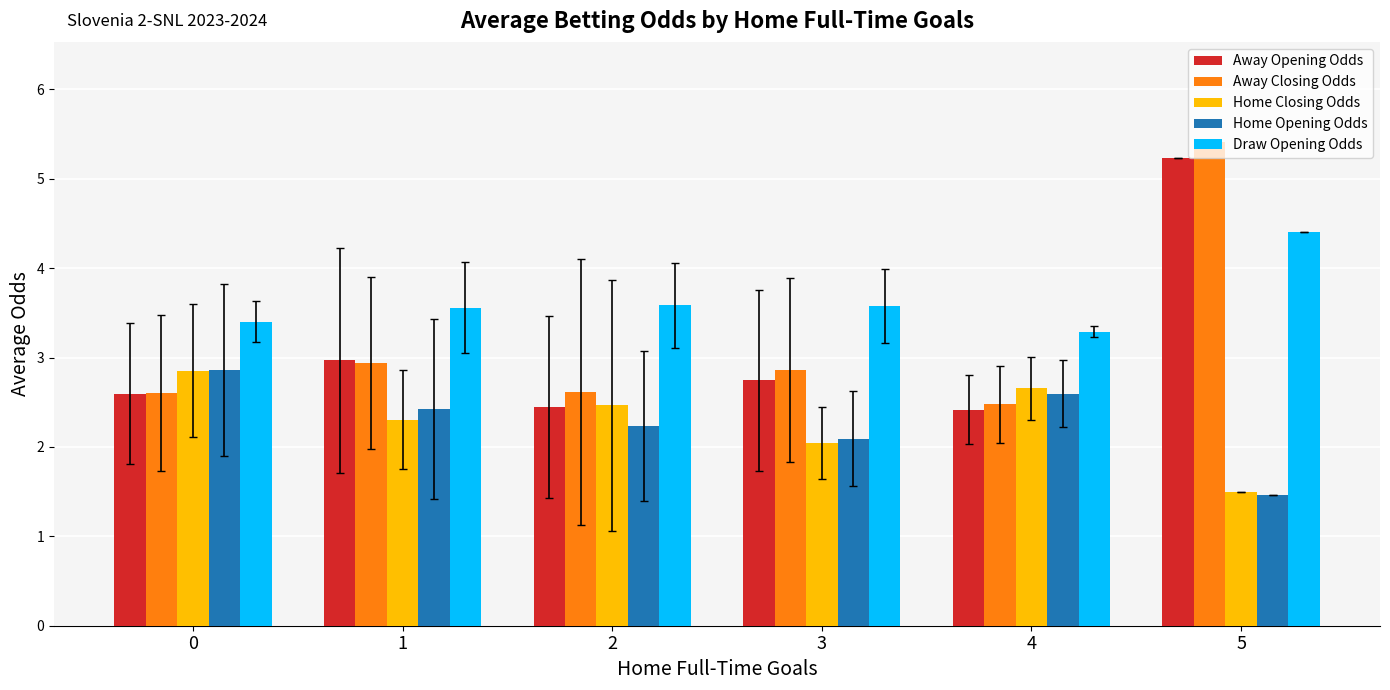

Which series has the largest total across all categories?

Draw Opening Odds